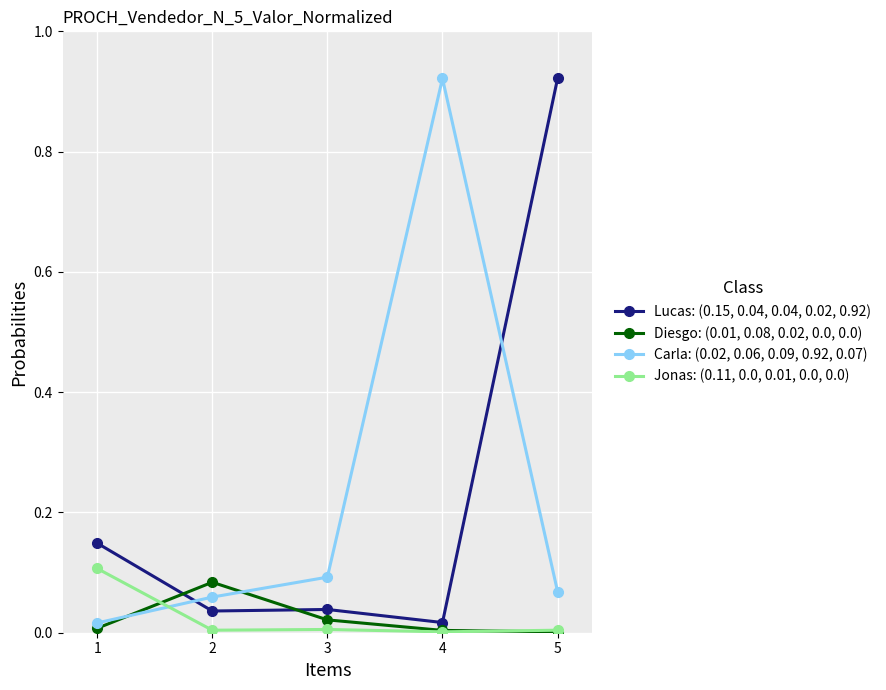

The Lucas: (0.15, 0.04, 0.04, 0.02, 0.92) series shows 0.0 at 3. True or false?

True